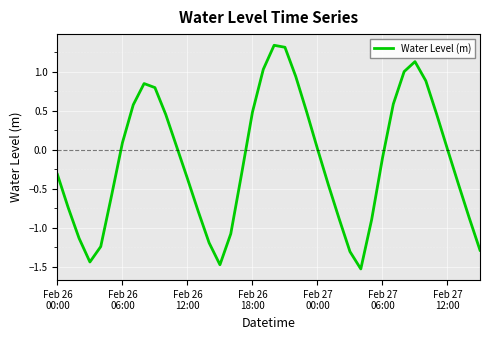

How many lines are shown in the chart?

1